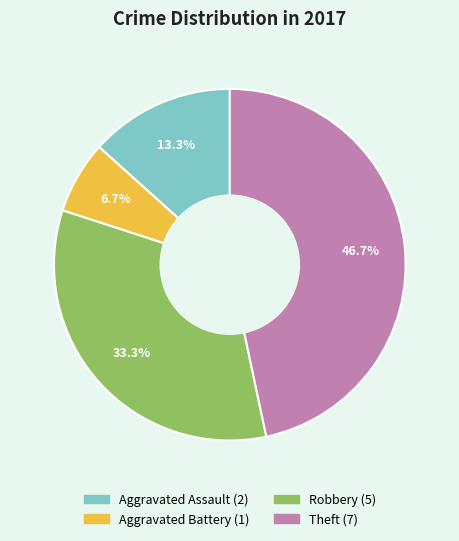

Is there any slice that represents more than half of the pie?

No